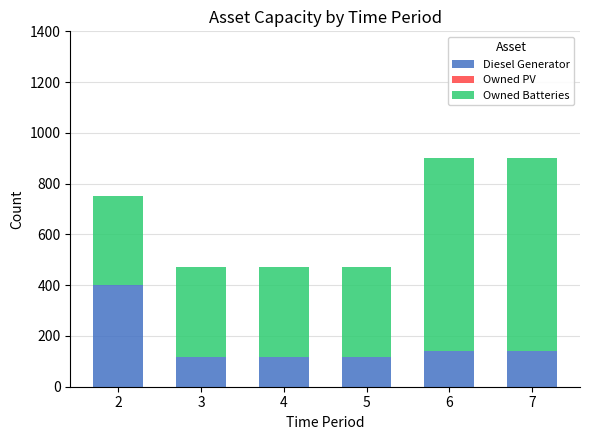

What is the difference between the maximum and minimum values in the Diesel Generator series?

281